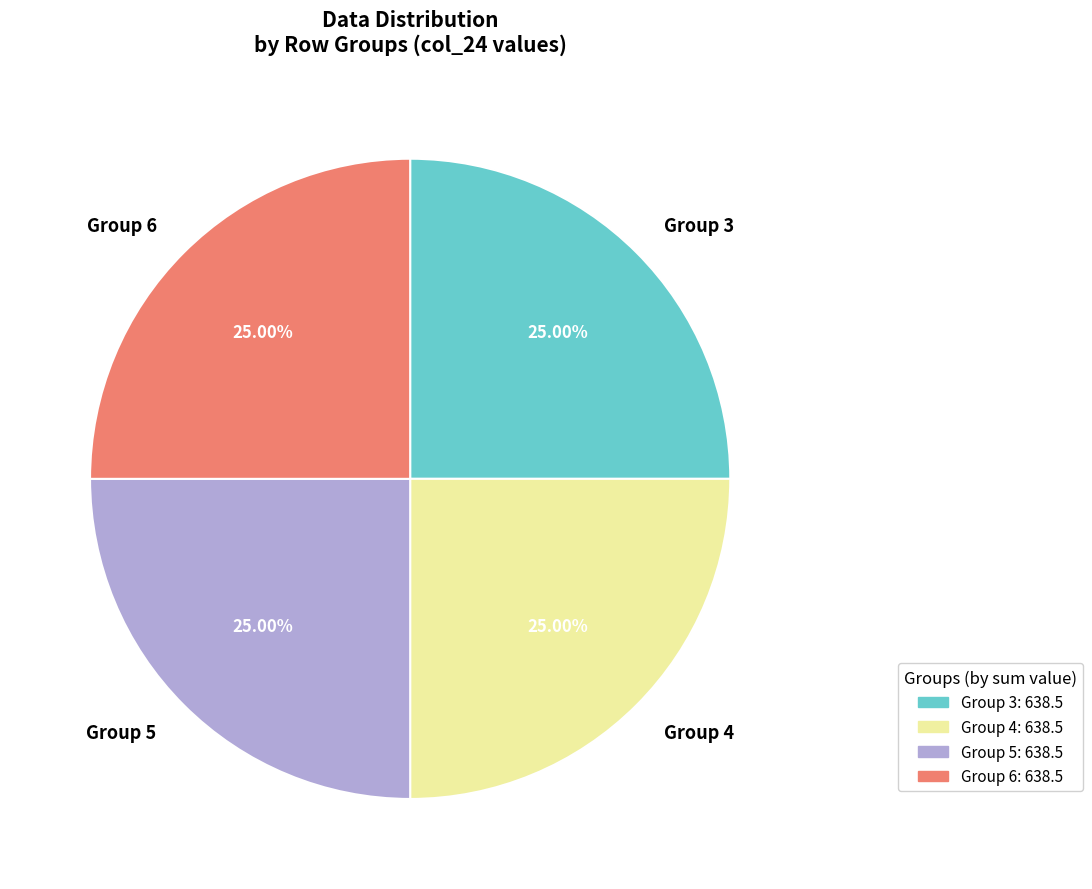

What is the ratio of the value at Group 3 to the value at Group 4?

1.0